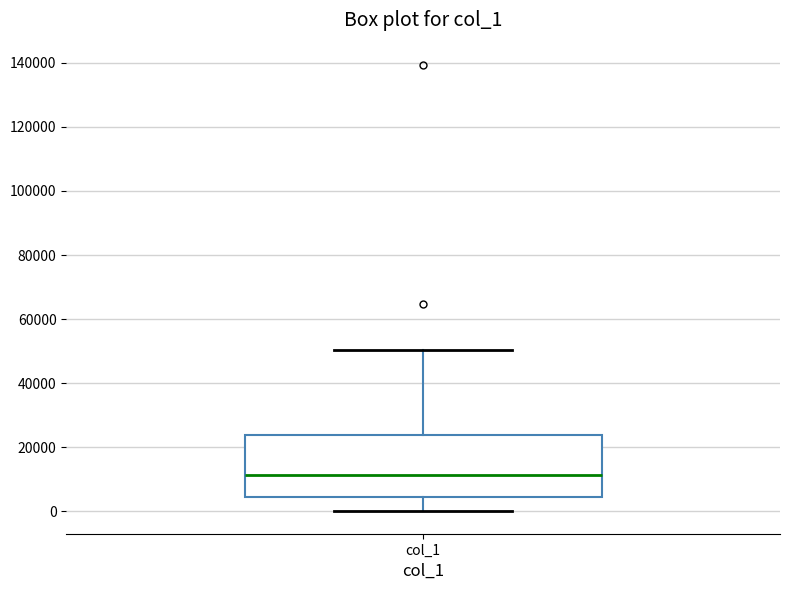

Transcribe this box plot: give where the median line is, the range the box spans, and where the two whiskers end, as read against the y-axis. The values are not printed on the chart, so give them approximately, as read against the axis.

median 12000, box 4000 to 24000, whiskers 0 to 50000